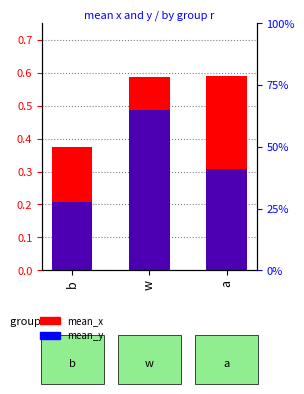

Is it true that mean_x equals 0.6 at a?

True